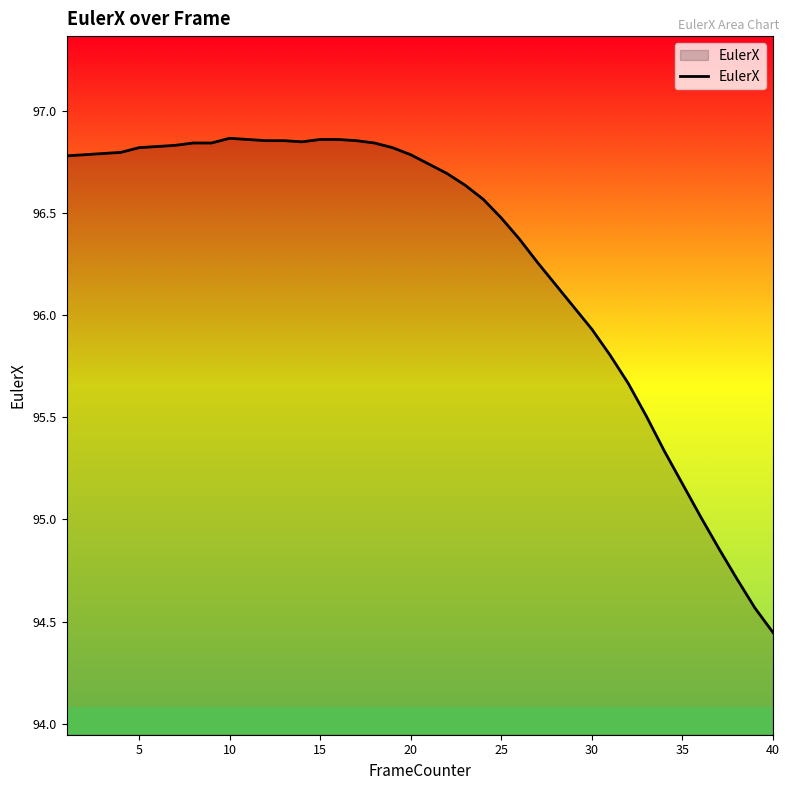

What is the difference between the maximum and minimum values?

2.4